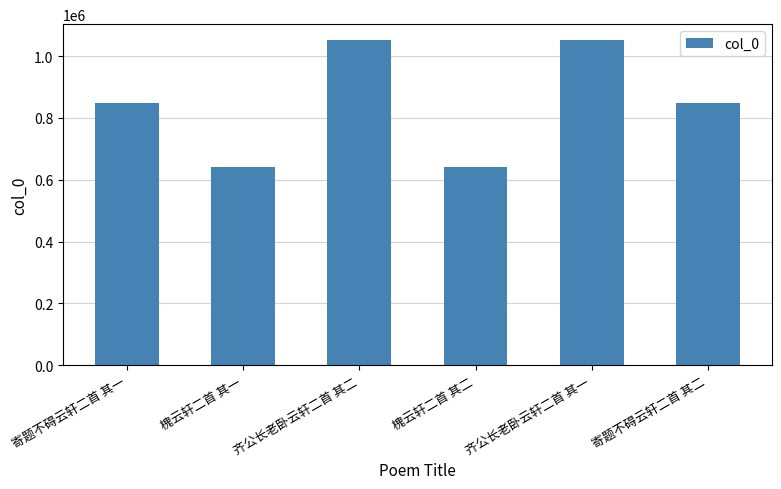

What is the difference between the second highest and minimum values?

409166